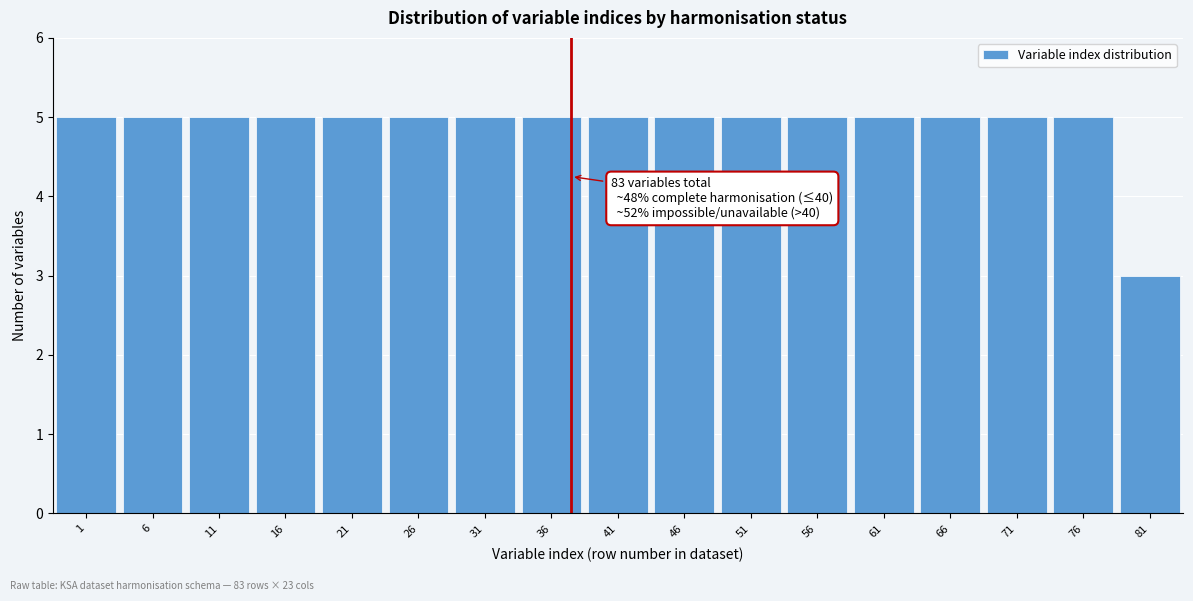

Reading left to right, extract all data points from this chart.

1=5	6=5	11=5	16=5	21=5	26=5	31=5	36=5	41=5	46=5	51=5	56=5	61=5	66=5	71=5	76=5	81=3